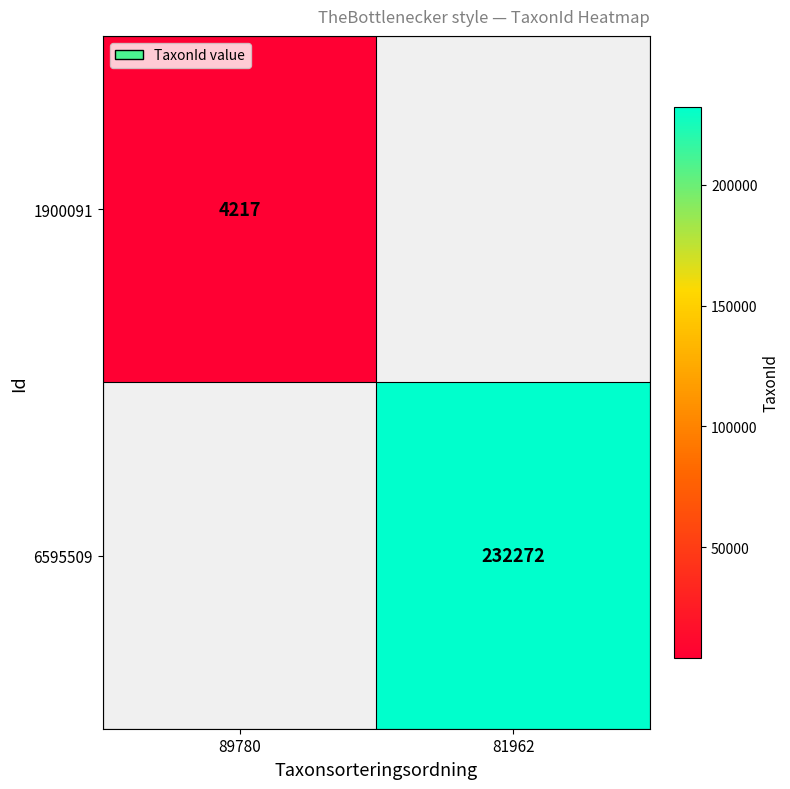

Which category has the highest value across all series?

81962